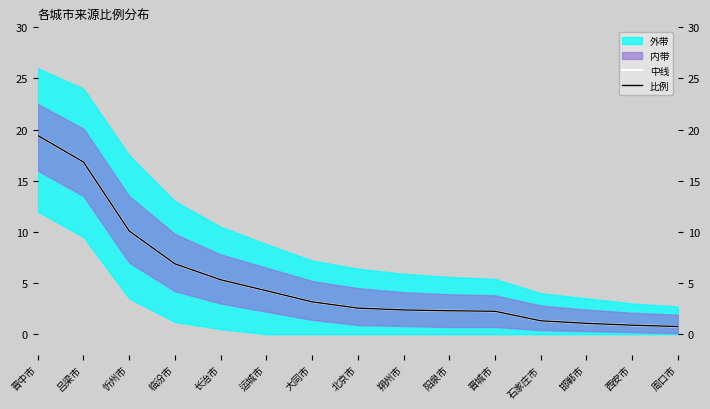

True or false: 比例 and 中线 intersect in this chart.

False